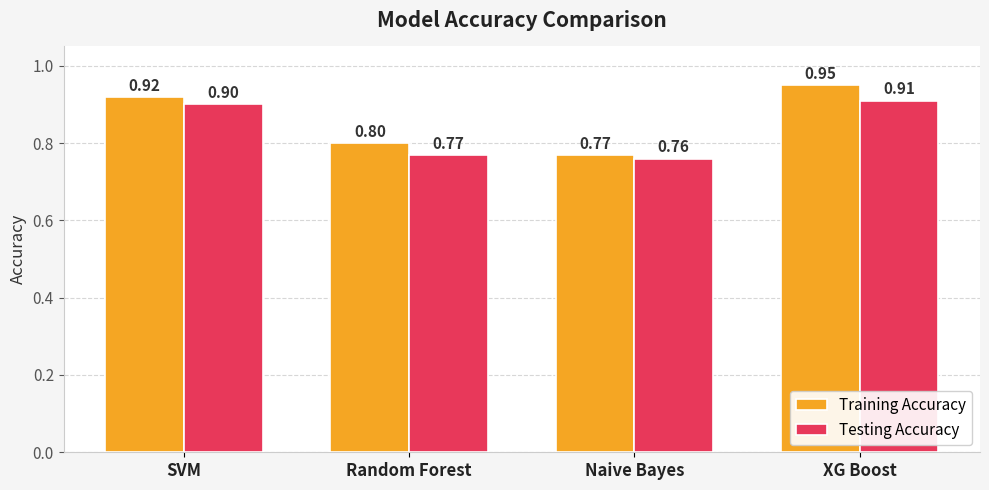

True or false: Testing Accuracy has a value of 1.4 at XG Boost.

False